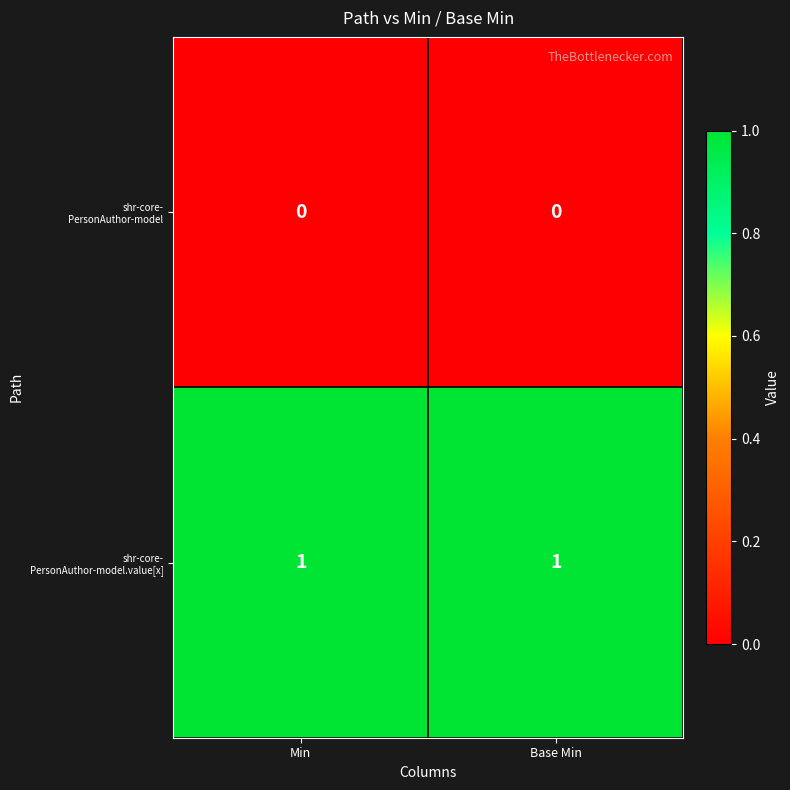

How many series are shown in this chart?

2